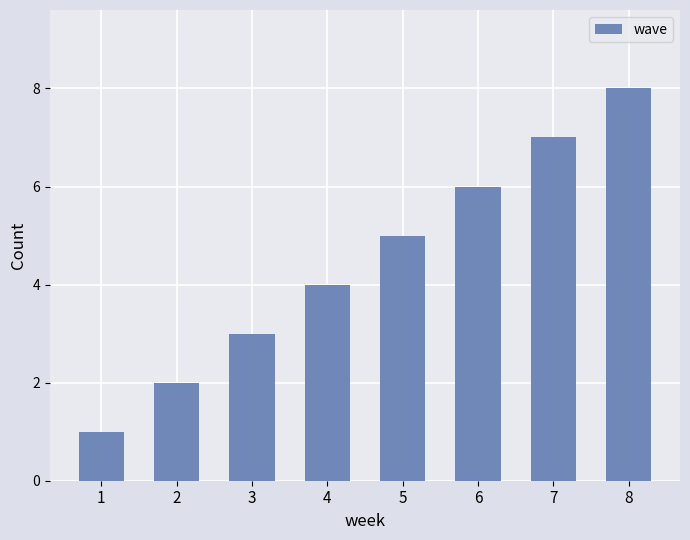

Rank the categories by value from highest to lowest.

8, 7, 6, 5, 4, 3, 2, 1